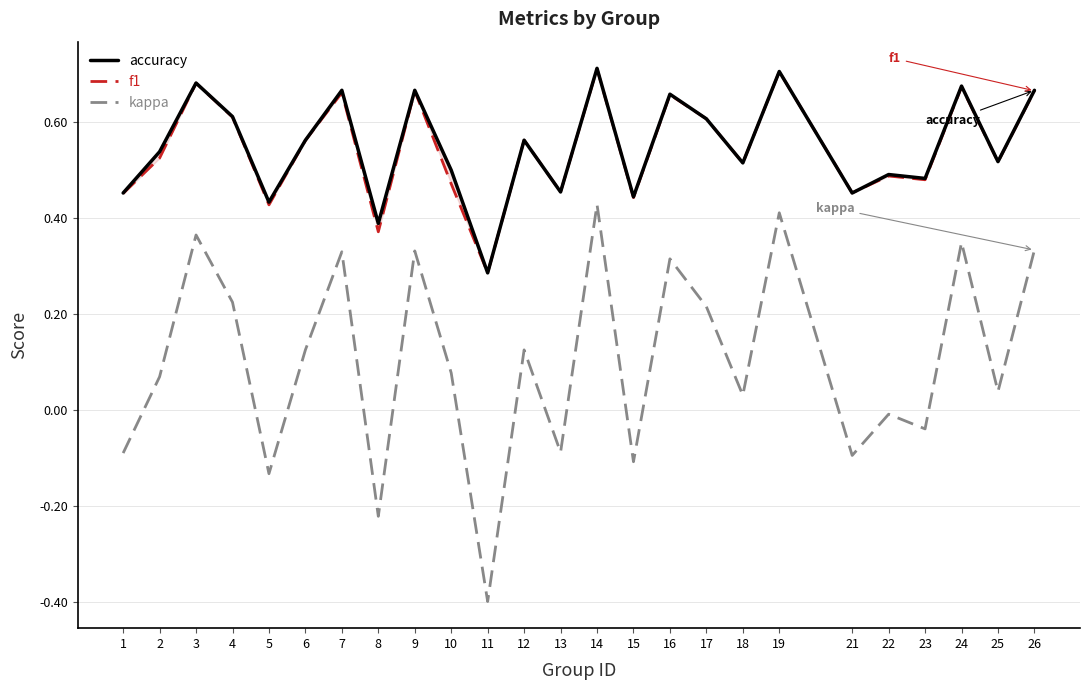

Reading left to right, transcribe all the data shown in this chart.

accuracy: 0.5	0.5	0.7	0.6	0.4	0.6	0.7	0.4	0.7	0.5	0.3	0.6	0.5	0.7	0.4	0.7	0.6	0.5	0.7	0.5	0.5	0.5	0.7	0.5	0.7
f1: 0.5	0.5	0.7	0.6	0.4	0.6	0.7	0.4	0.7	0.5	0.3	0.6	0.5	0.7	0.4	0.7	0.6	0.5	0.7	0.5	0.5	0.5	0.7	0.5	0.7
kappa: -0.1	0.1	0.4	0.2	-0.1	0.1	0.3	-0.2	0.3	0.1	-0.4	0.1	-0.1	0.4	-0.1	0.3	0.2	0.0	0.4	-0.1	-0.0	-0.0	0.3	0.0	0.3